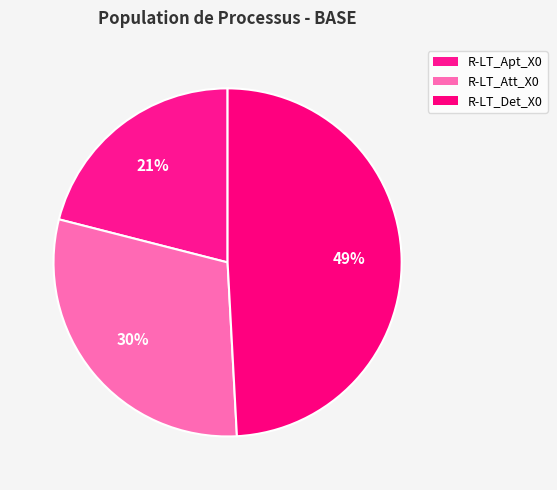

How many slices are in this pie chart?

3